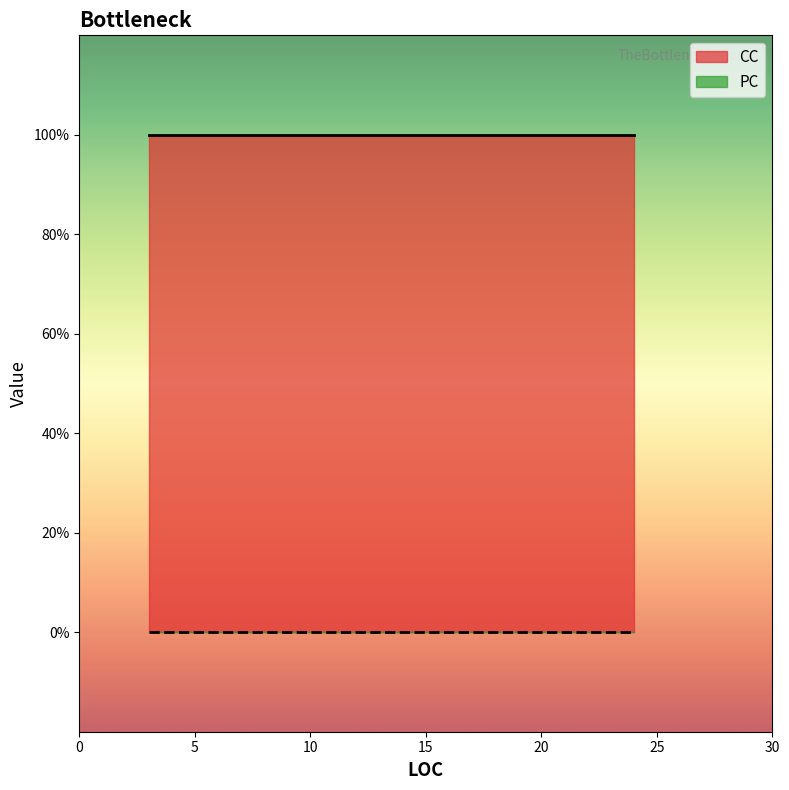

Between 3 and 21, which series saw the biggest shift?

CC